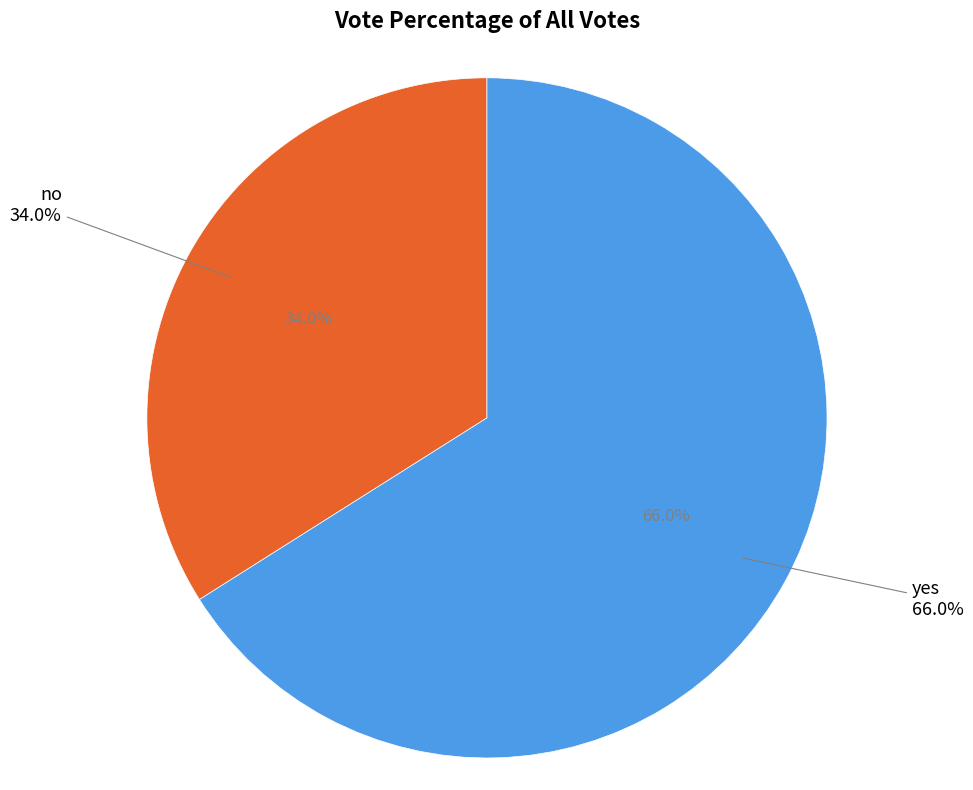

Does no account for over 50% of the chart?

No